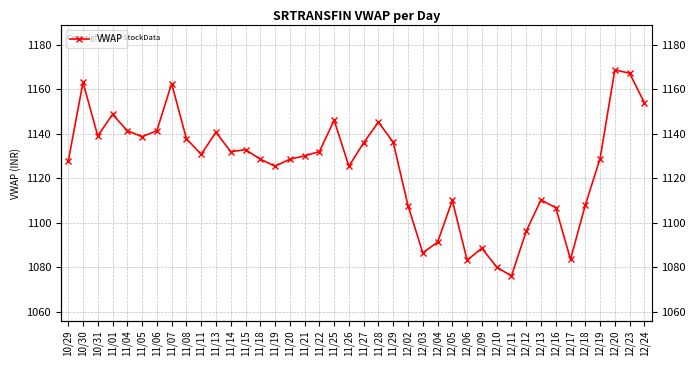

What is the difference between the maximum and second lowest values?

88.7